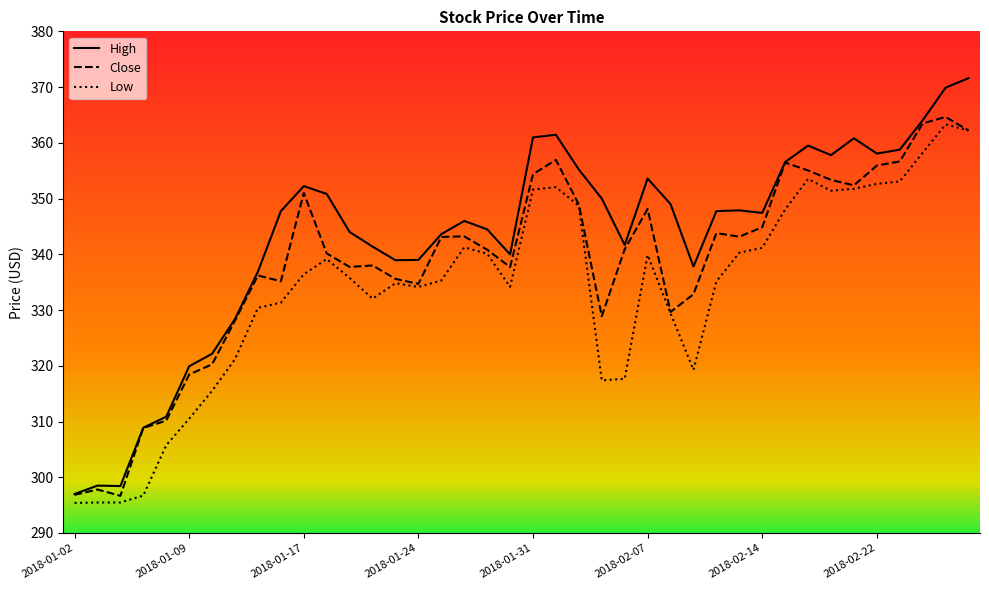

Rank the series by their average value, from lowest to highest.

Low, Close, High